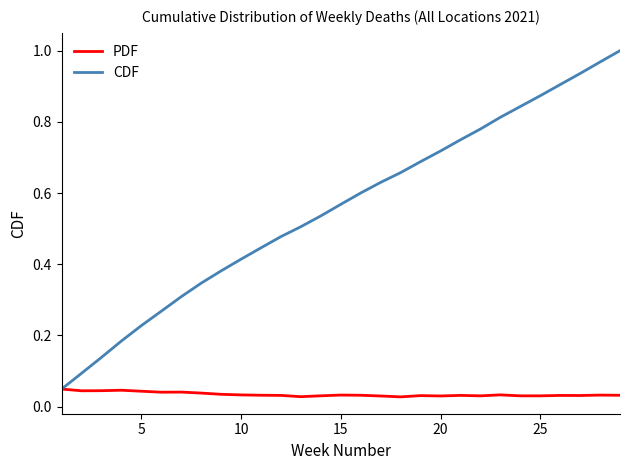

Is this an area chart (filled region under the line)?

No